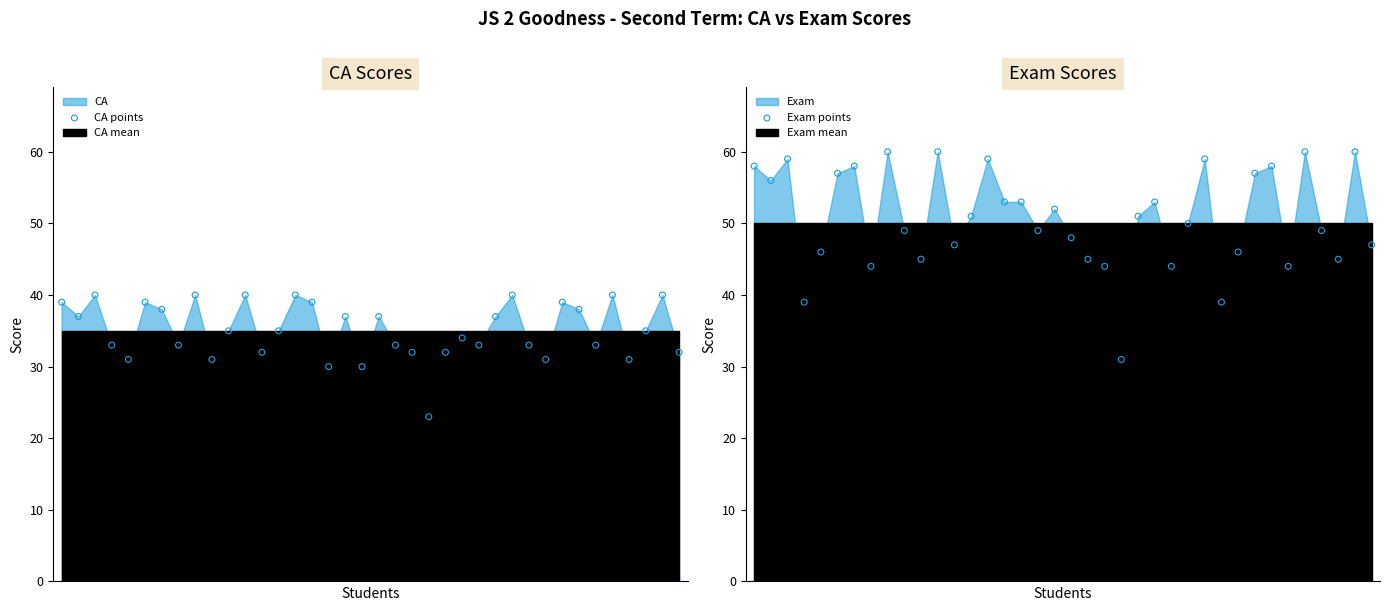

Which series contains the lowest Y value?

CA points